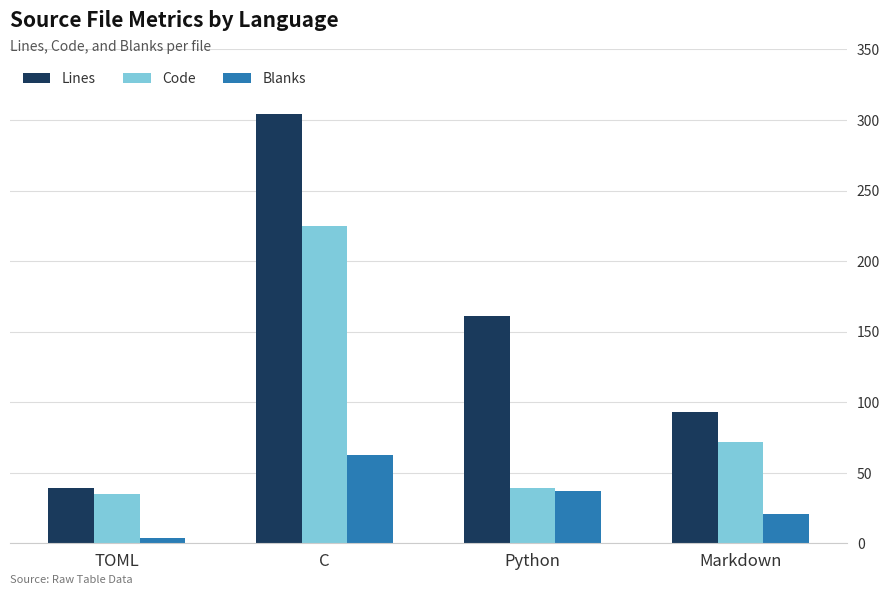

At TOML, list the series in order from smallest to largest.

Blanks, Code, Lines